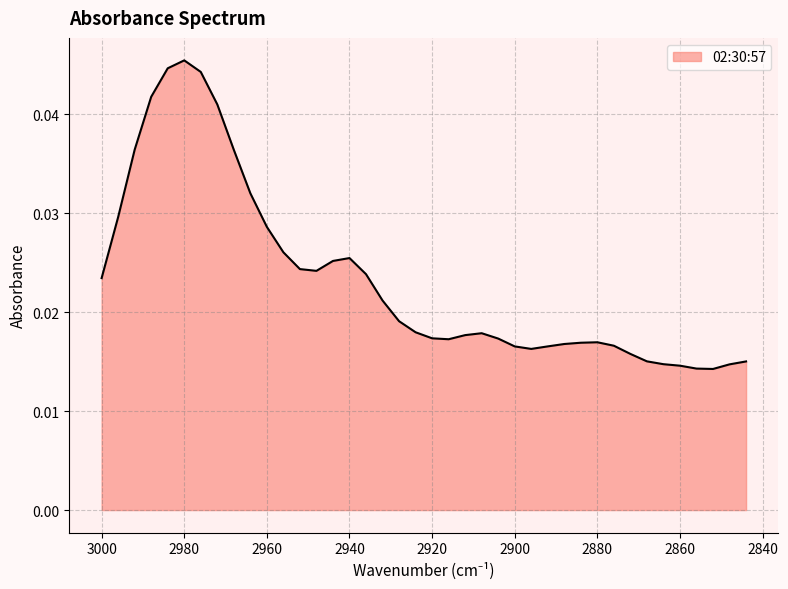

At which category does the chart reach its minimum across all series?

2852